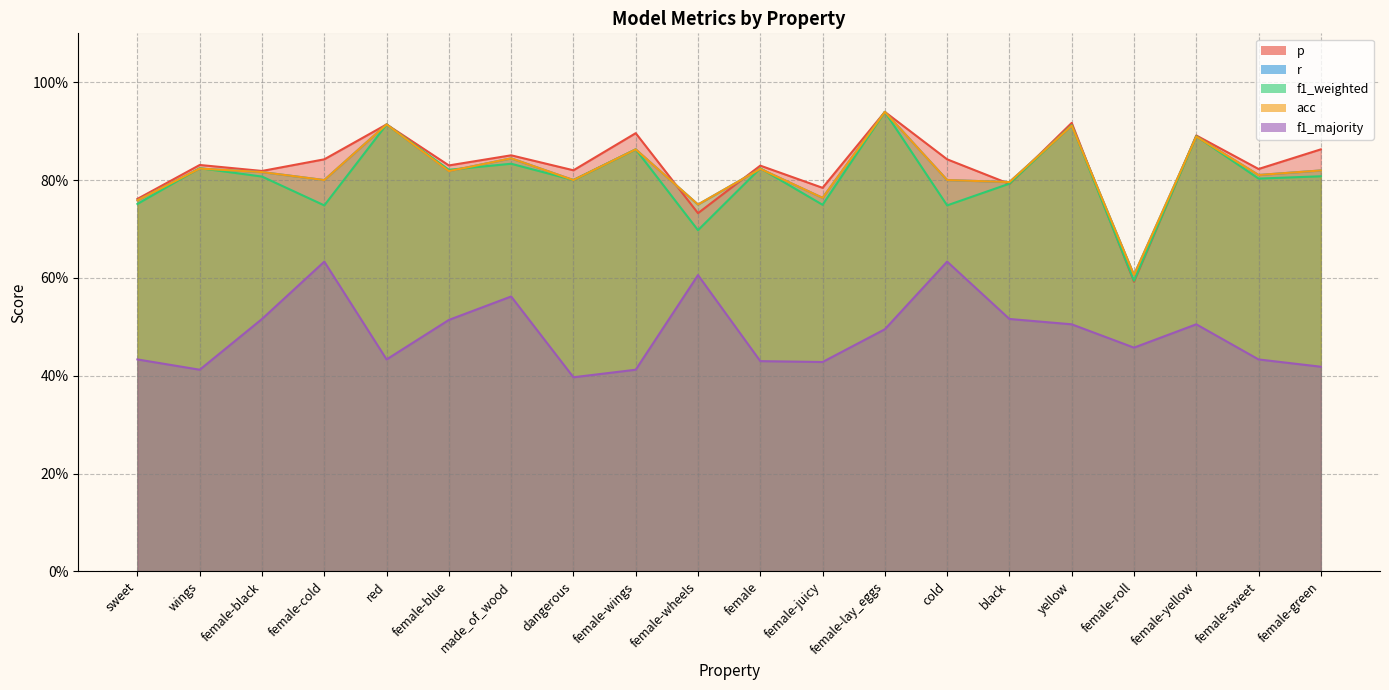

What is the approximate value of r at female-cold?

0.8